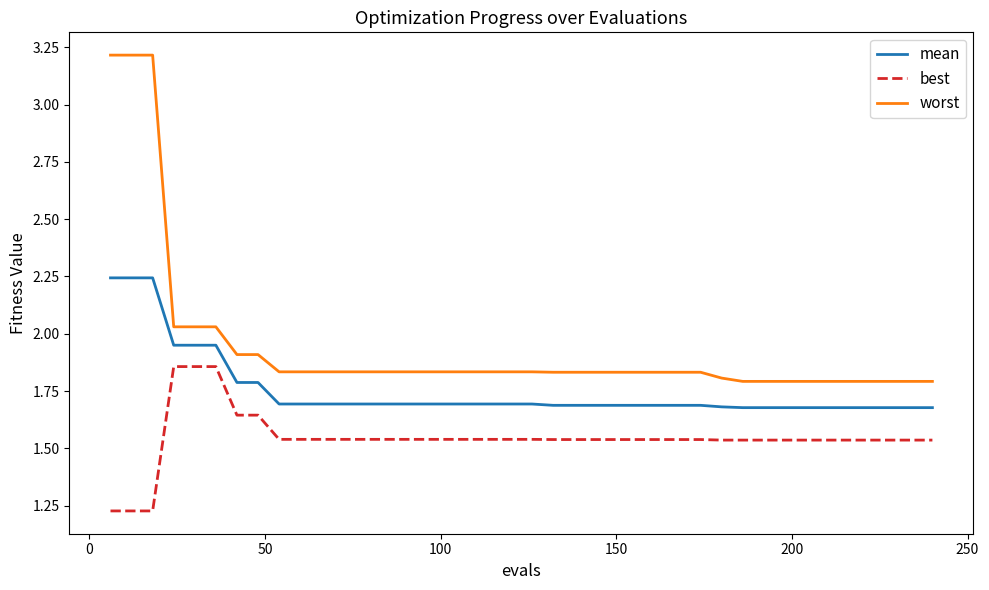

Rank the series by their average value, from highest to lowest.

worst, mean, best